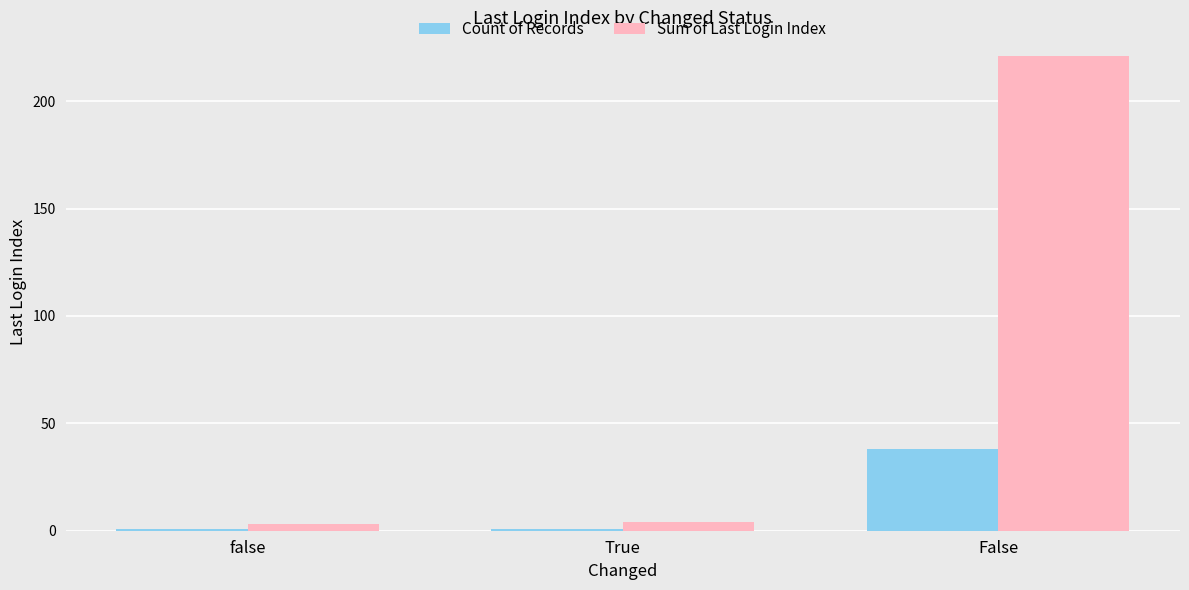

Which series has the widest spread of values?

Sum of Last Login Index